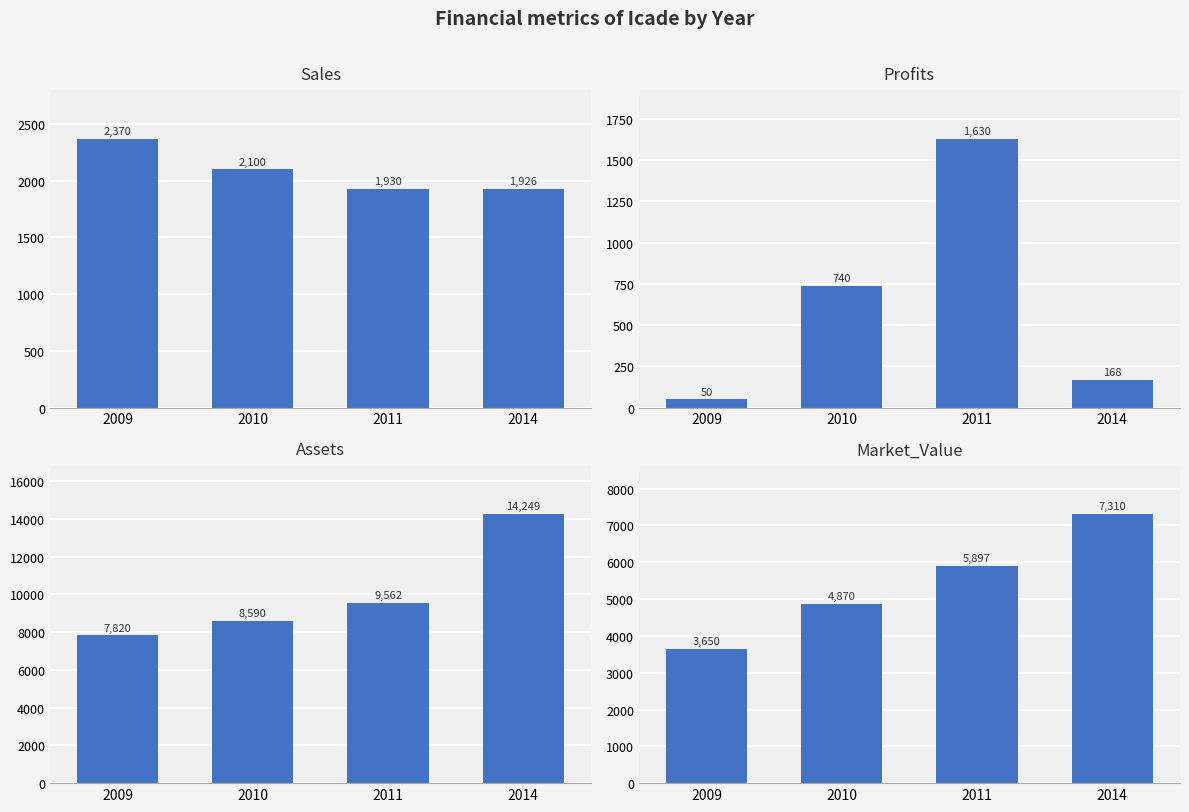

Count the number of data series in this chart.

4